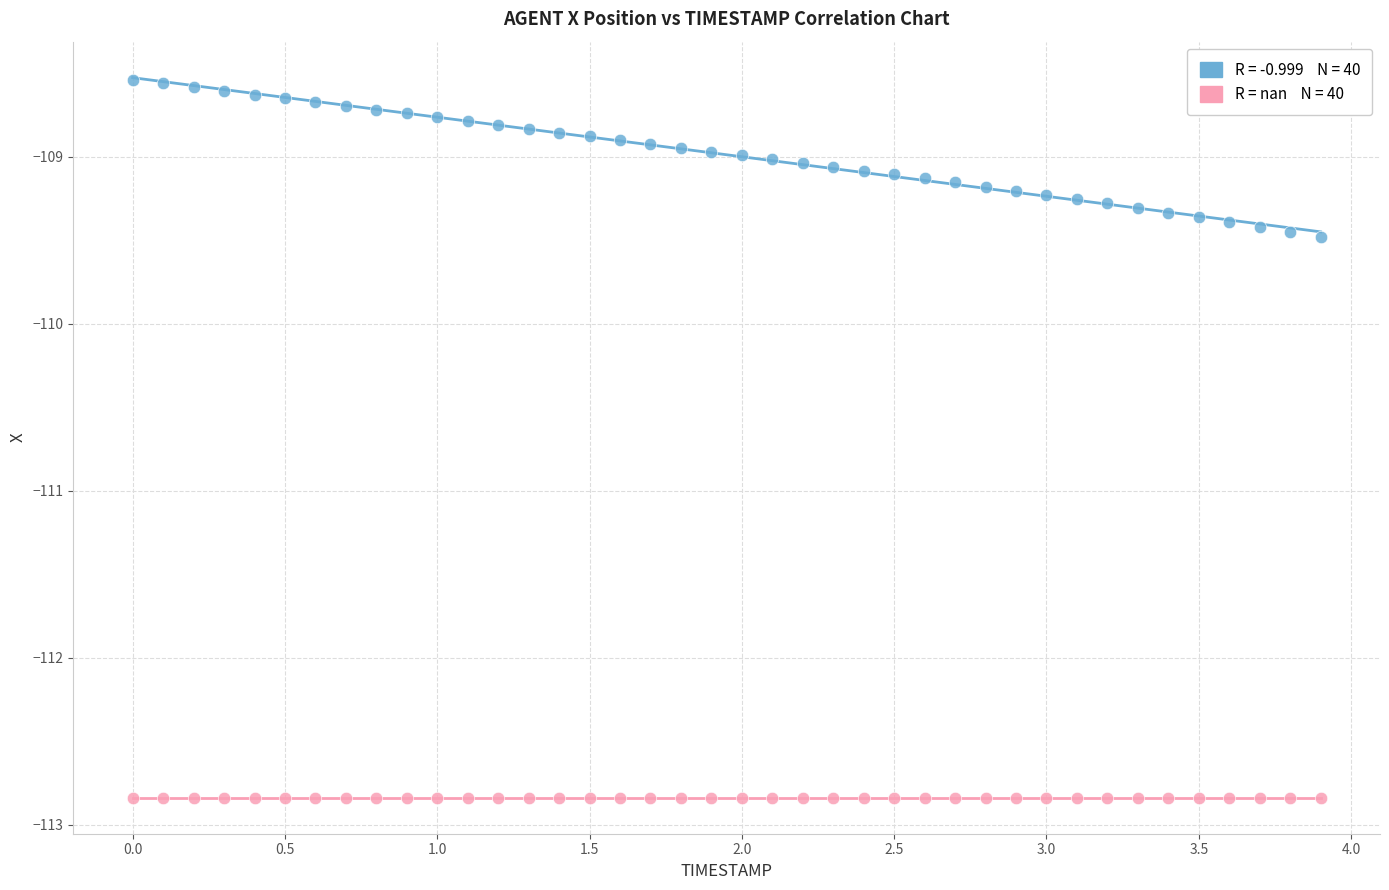

How many points are shown in the scatter plot?

80